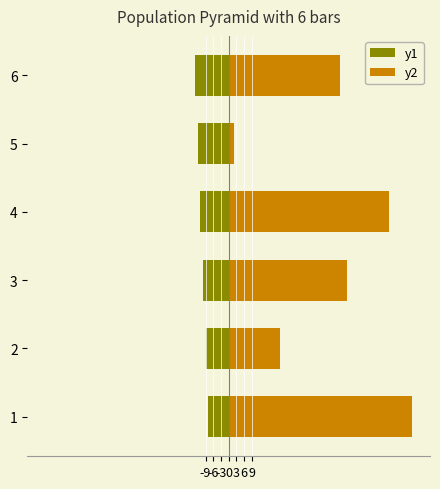

Are the bars grouped side by side (vs. stacked)?

Yes